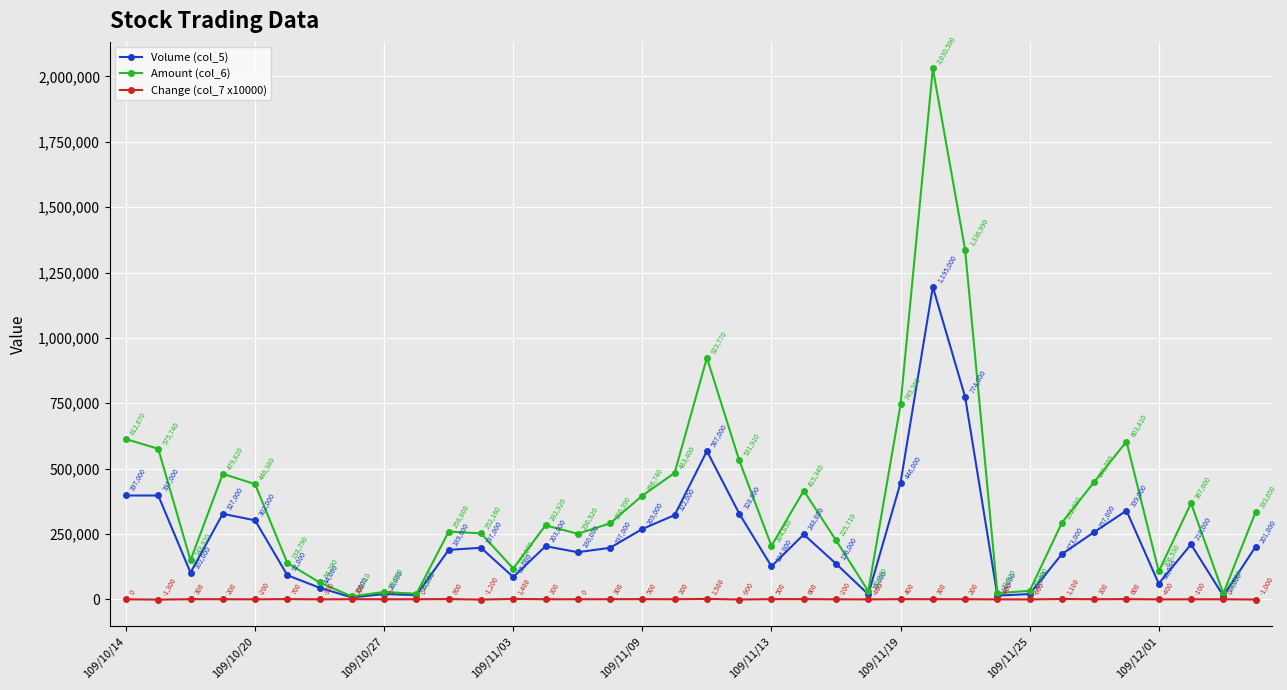

What is the sum of all Change (col_7 x10000) values?

3000